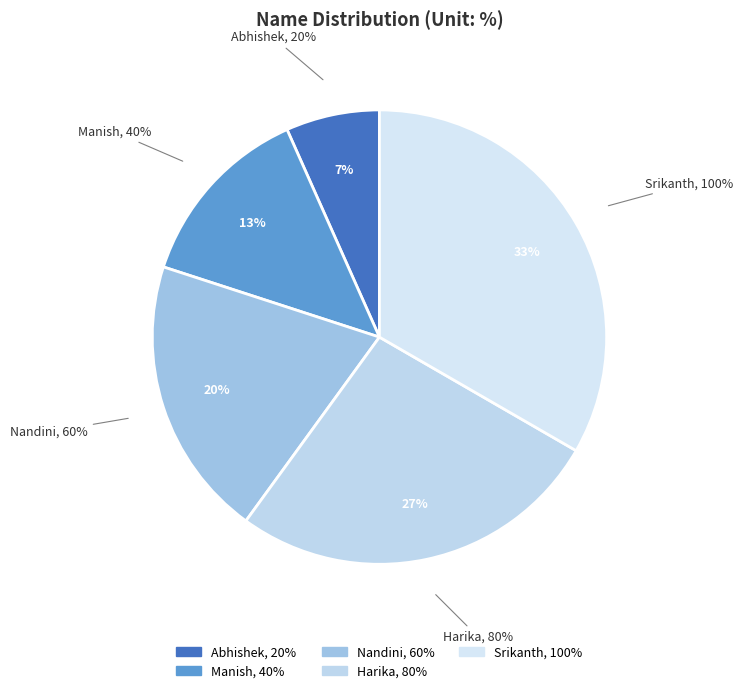

To the nearest percent, what is the difference between the Manish and Abhishek slice percentages?

7%